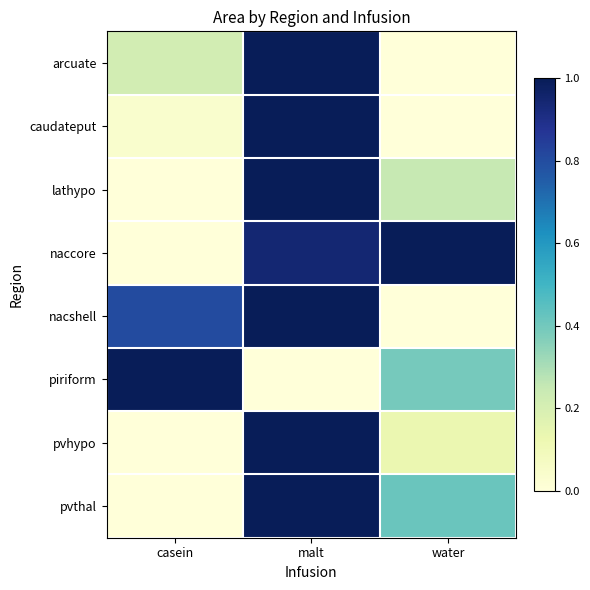

At water, list the series in order from smallest to largest.

arcuate, caudateput, nacshell, pvhypo, lathypo, piriform, pvthal, naccore